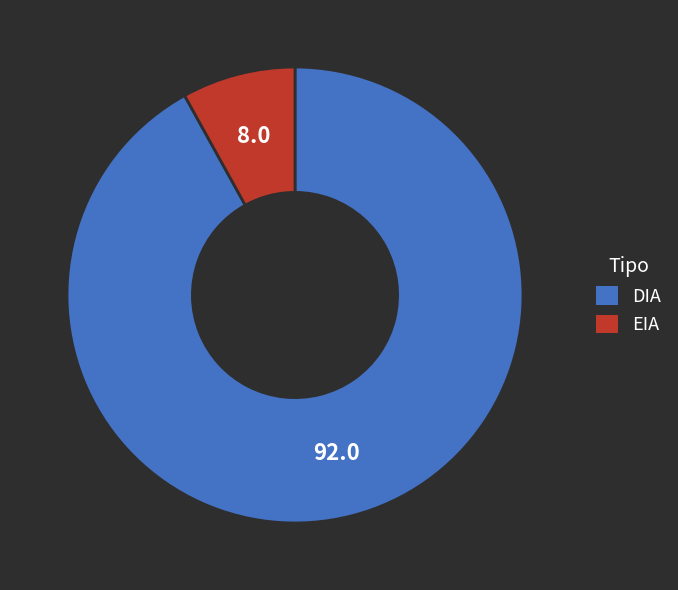

Rank the categories by value from highest to lowest.

DIA, EIA